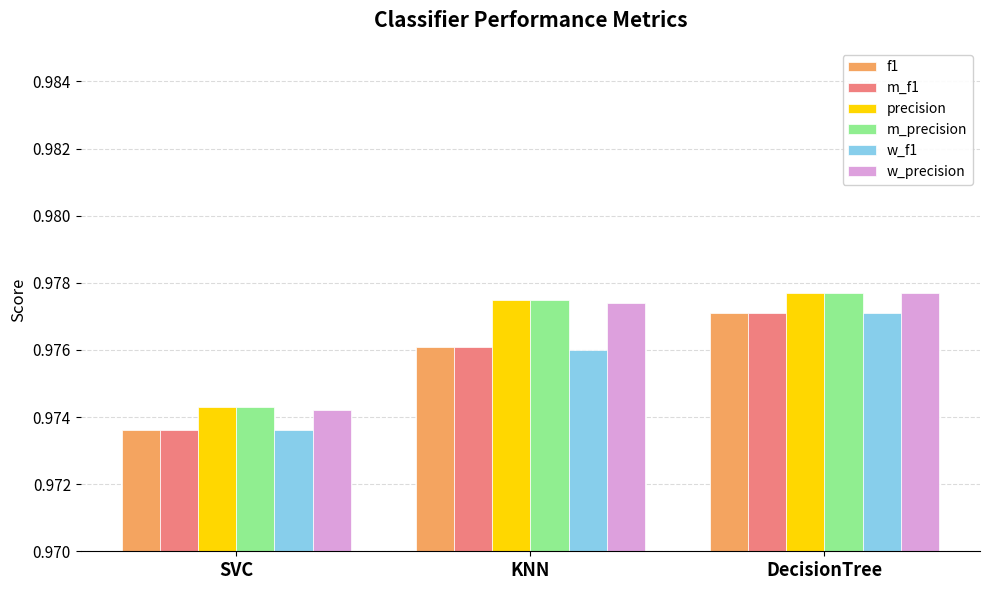

At how many categories does at least one series exceed 0?

3